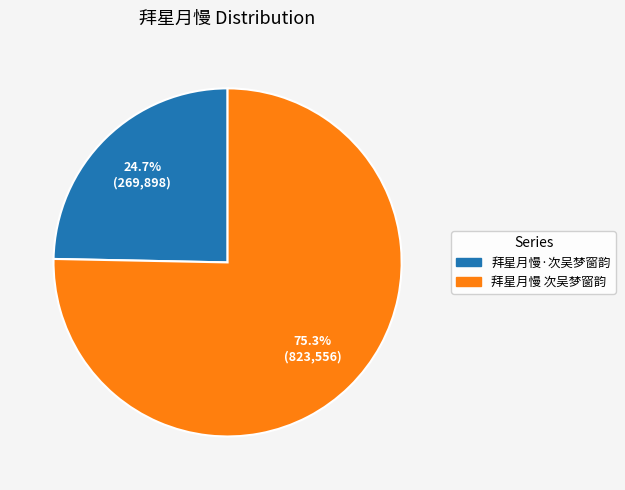

What percentage is the 拜星月慢·次吴梦窗韵 slice, to the nearest percent?

25%